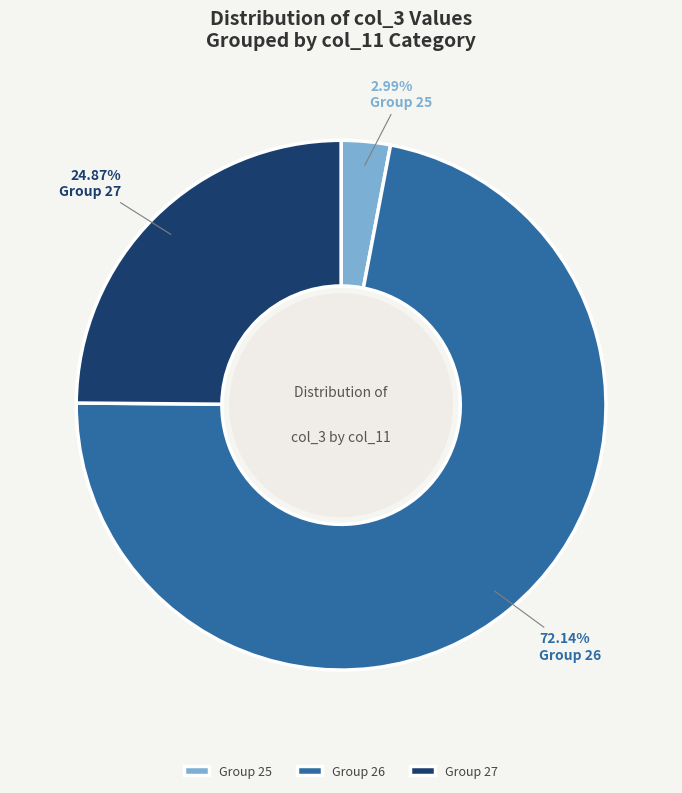

Rank the categories by value from highest to lowest.

Group 26, Group 27, Group 25